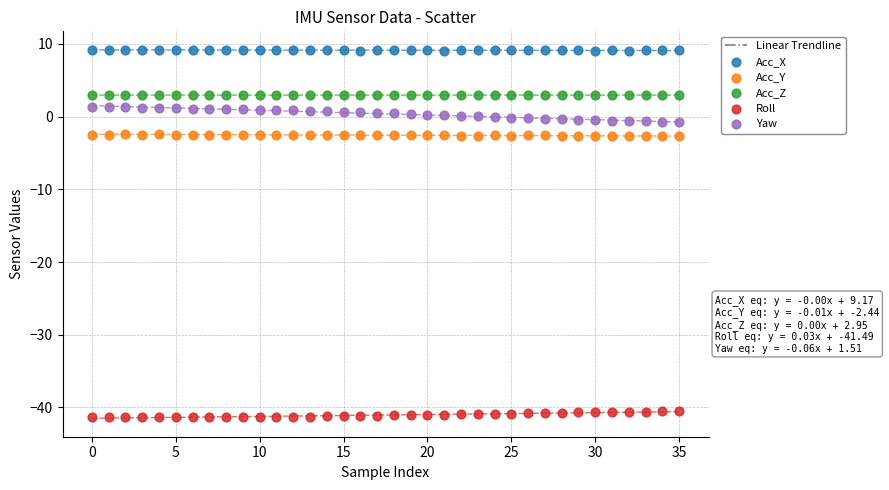

Across all data points, what is the range of Y values (max minus min)?

50.5